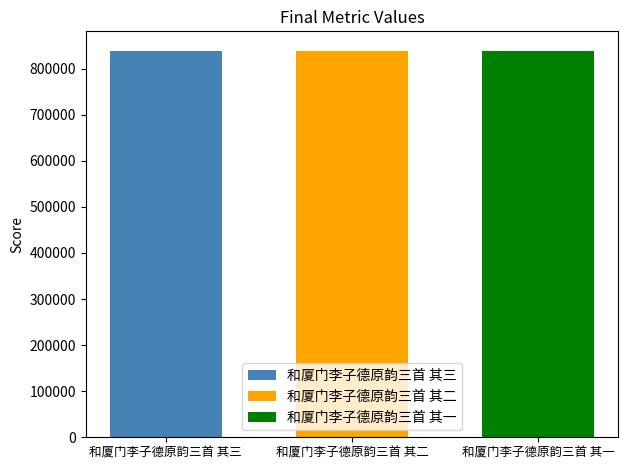

Rank the series by their average value, from lowest to highest.

和厦门李子德原韵三首 其一, 和厦门李子德原韵三首 其二, 和厦门李子德原韵三首 其三